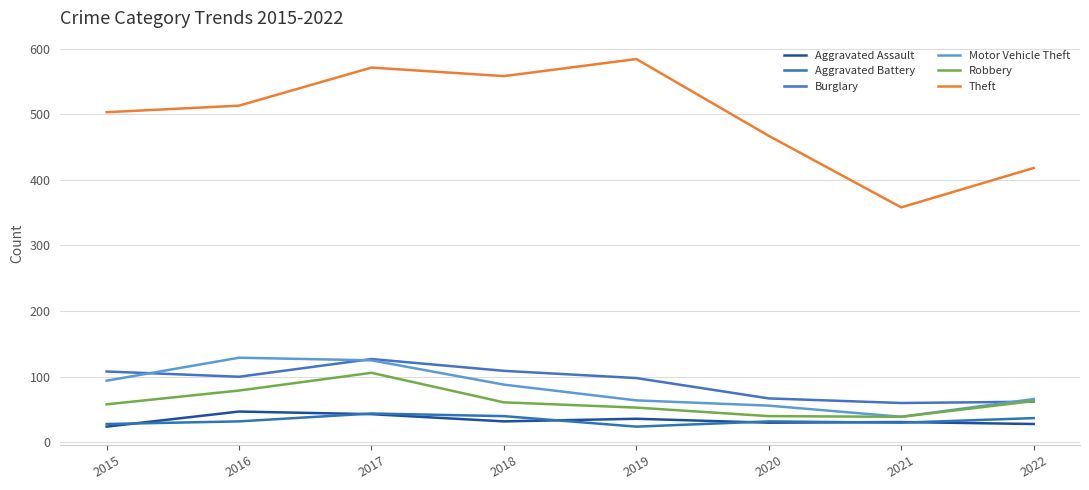

What is the total value across all series at 2016?

900